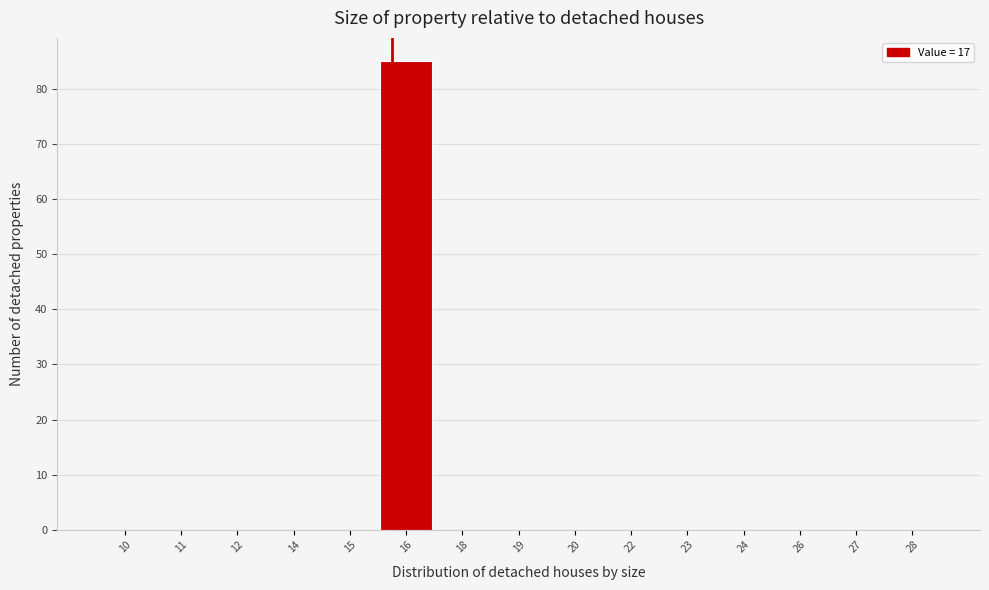

Reading right to left, transcribe all the data shown in this chart.

28=0	27=0	26=0	24=0	23=0	22=0	20=0	19=0	18=0	16=85	15=0	14=0	12=0	11=0	10=0